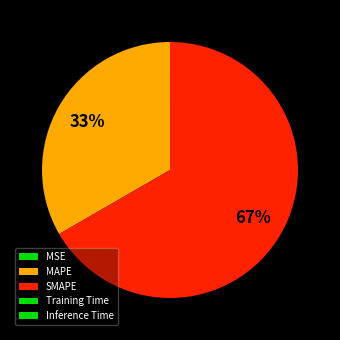

What is the majority slice?

SMAPE